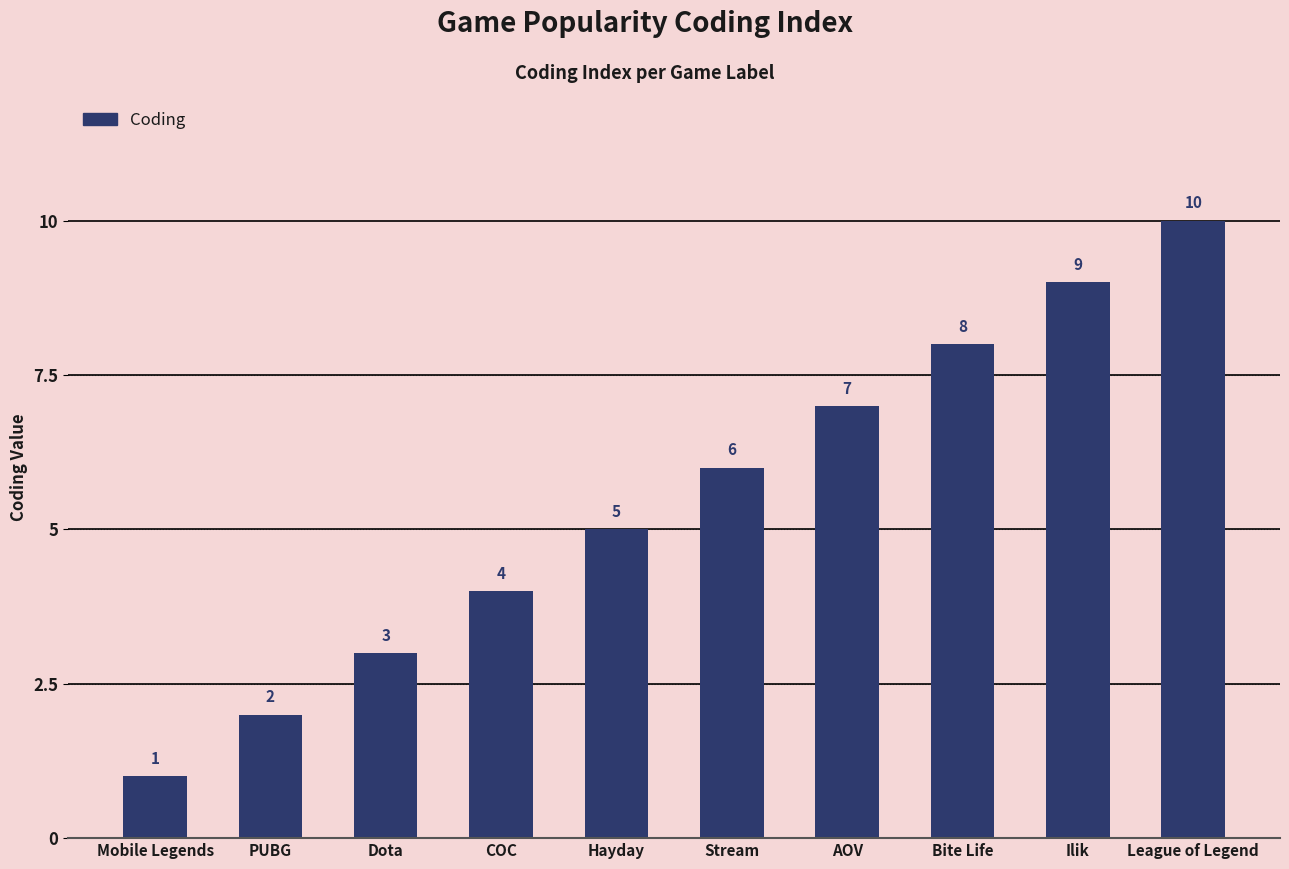

Rank the categories by value from highest to lowest.

League of Legend, Ilik, Bite Life, AOV, Stream, Hayday, COC, Dota, PUBG, Mobile Legends